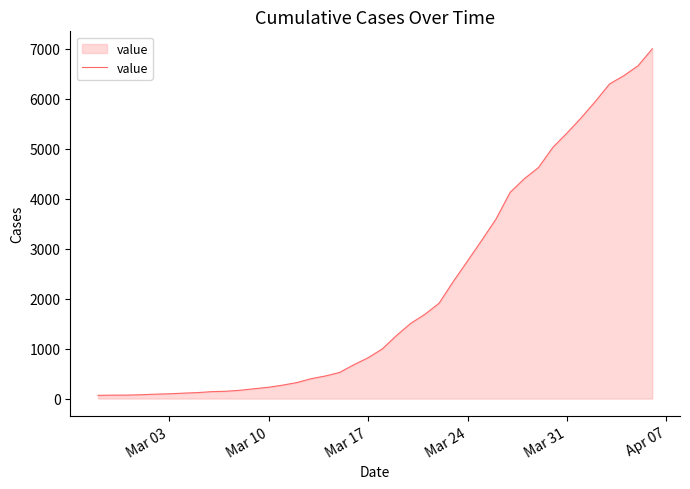

What is the maximum value shown in the chart?

7003